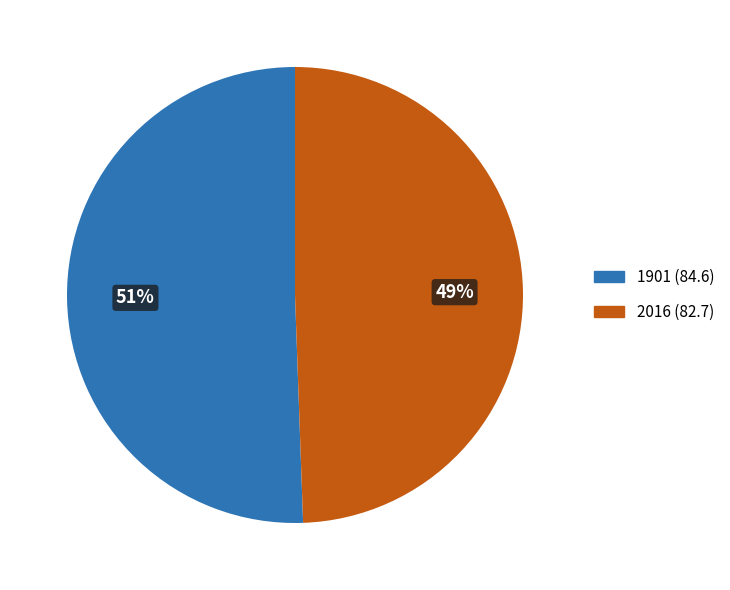

Rank the categories by value from lowest to highest.

2016, 1901